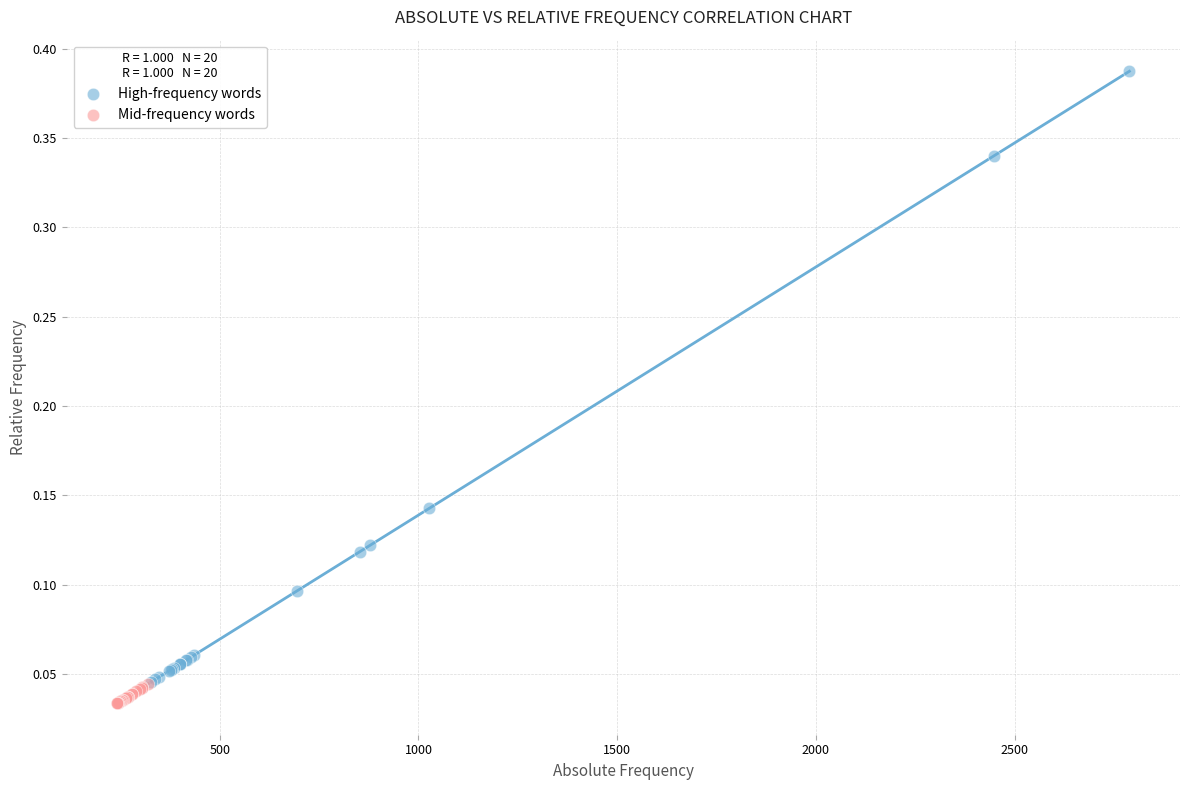

Which series reaches the maximum Y coordinate?

High-frequency words